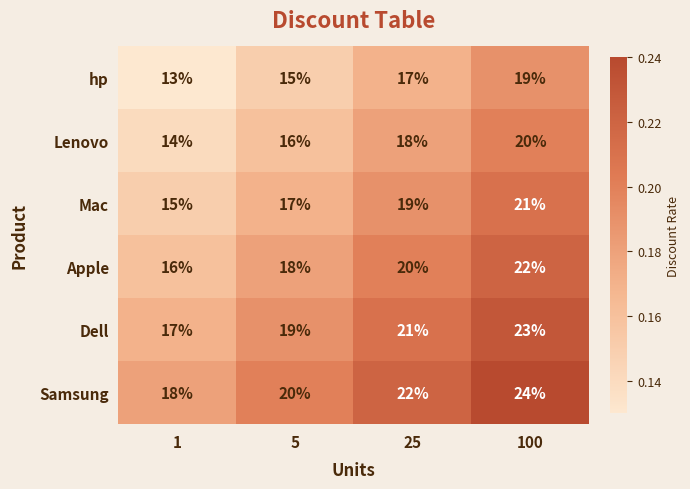

What is the difference between the maximum and minimum values in the Lenovo series?

6